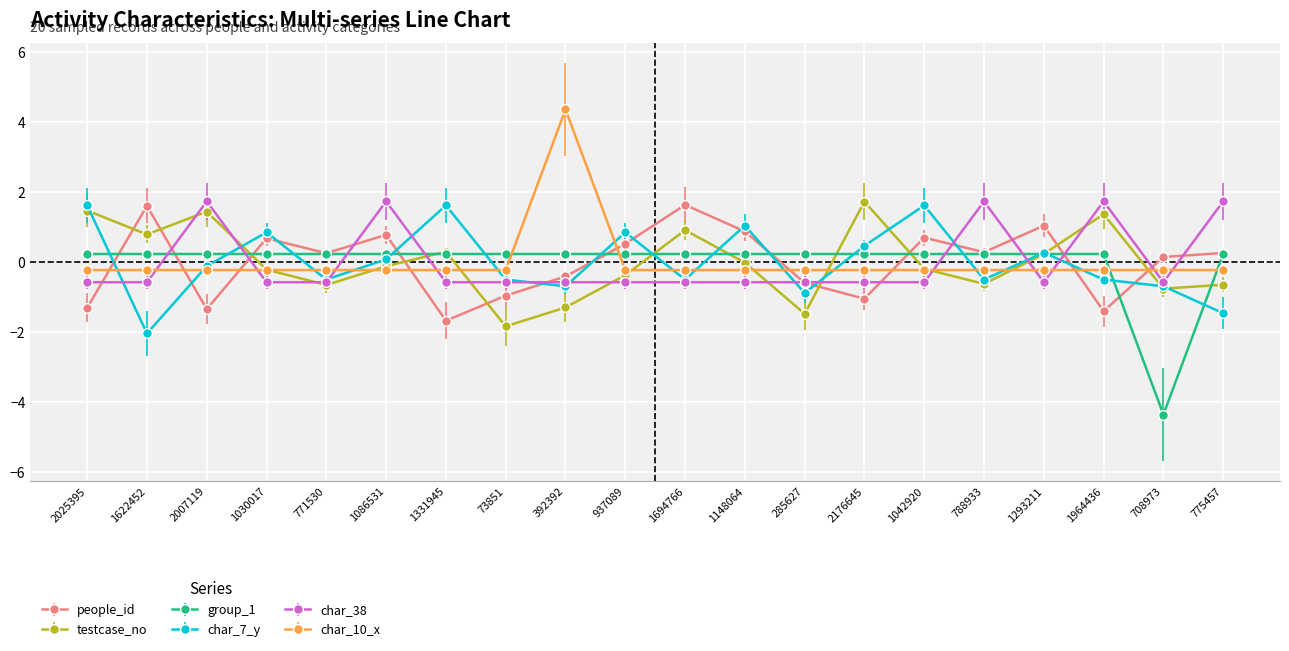

Count the number of categories in the chart.

20